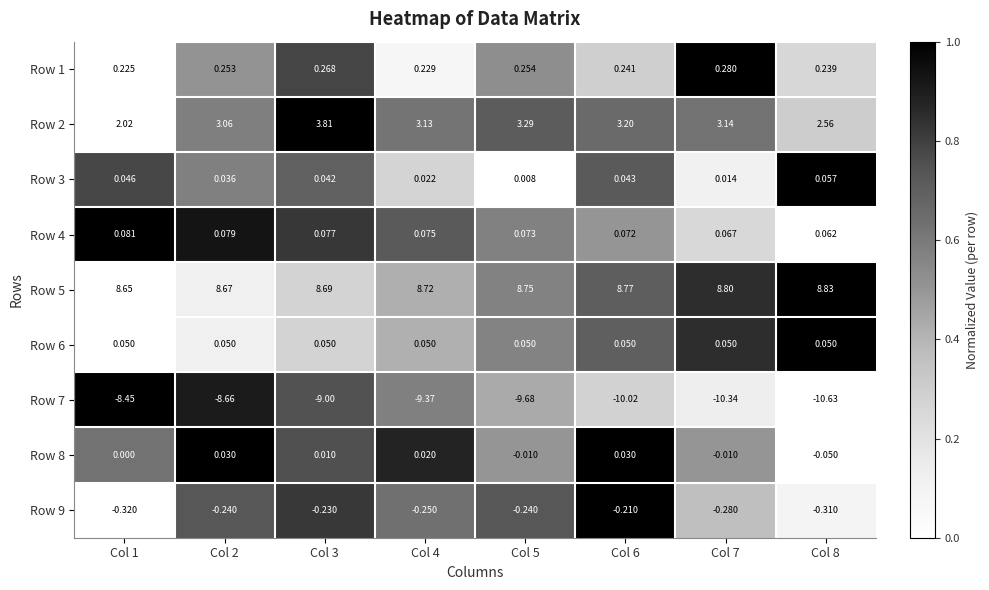

Is the value of Row 2 at Col 3 greater than the value of Row 8 at Col 2?

Yes